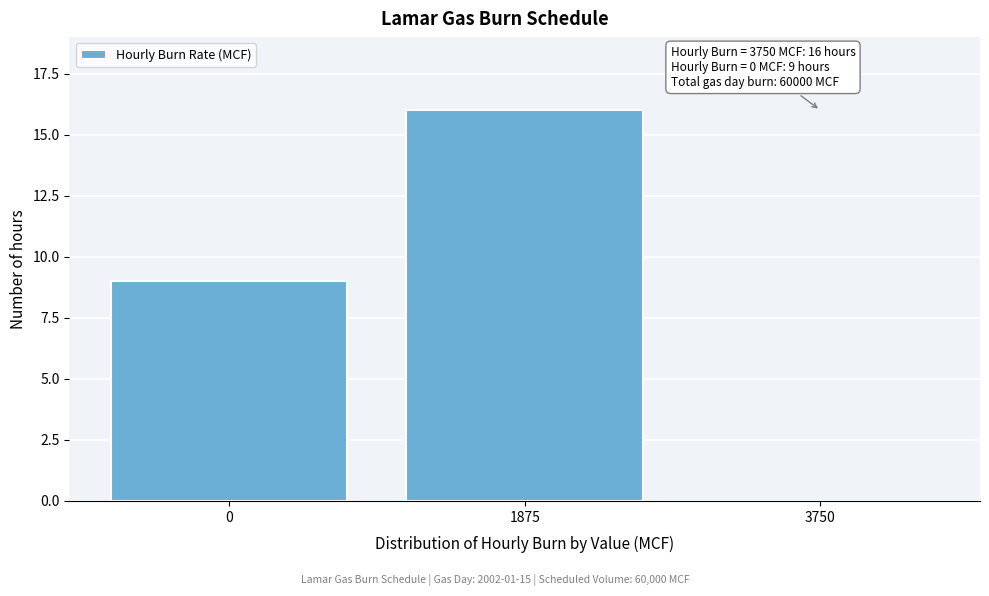

Reading left to right, extract all data points from this chart.

0=9	1875=16	3750=0